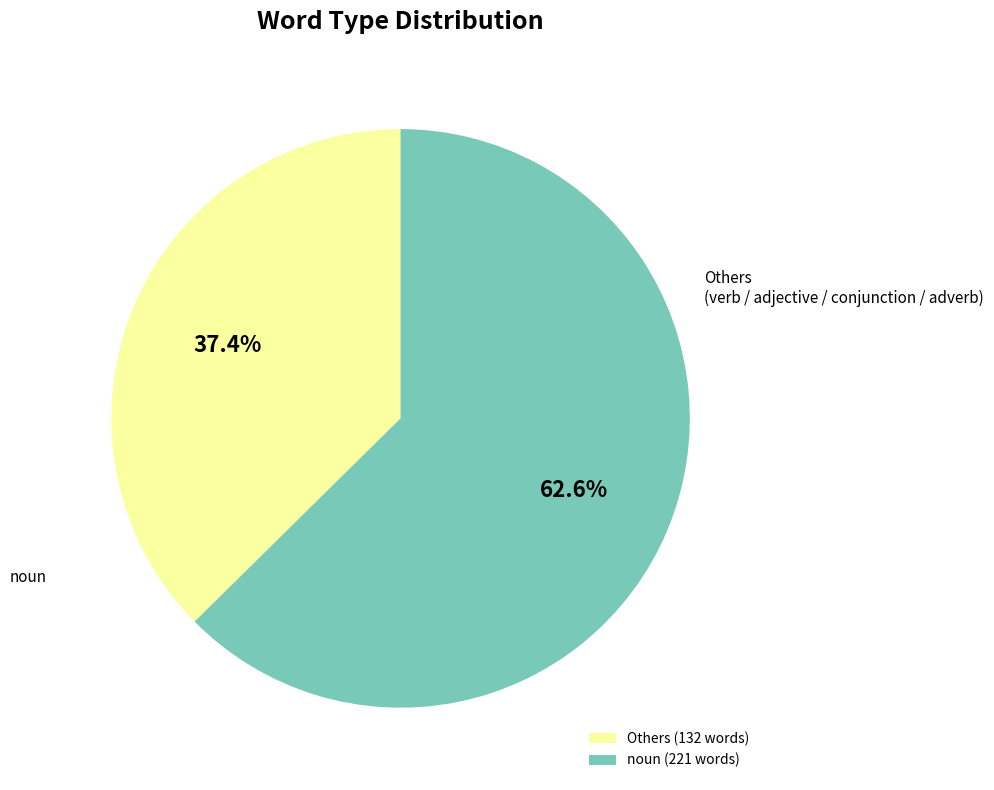

How much of the chart is everything except noun (221 words)?

37.4%